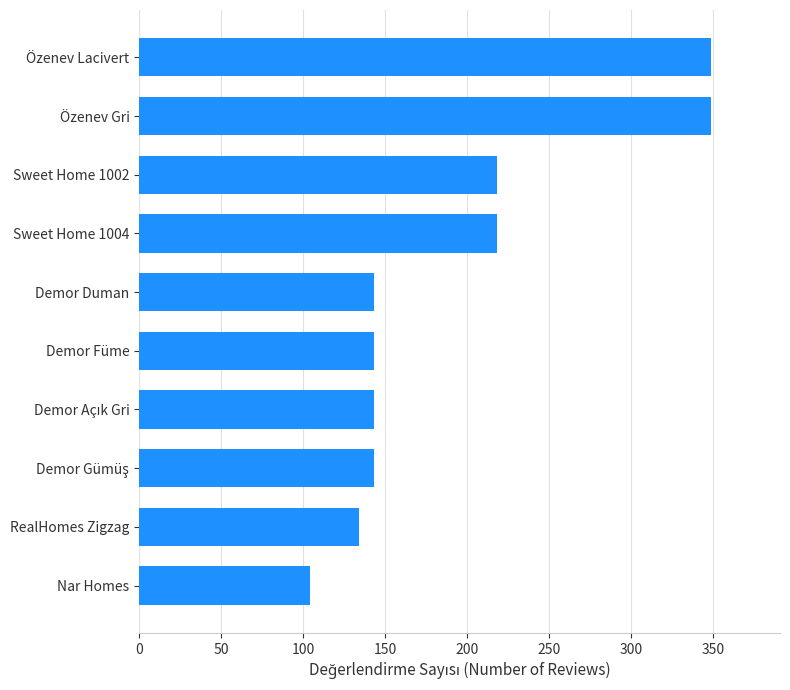

Does the chart contain any negative values?

No